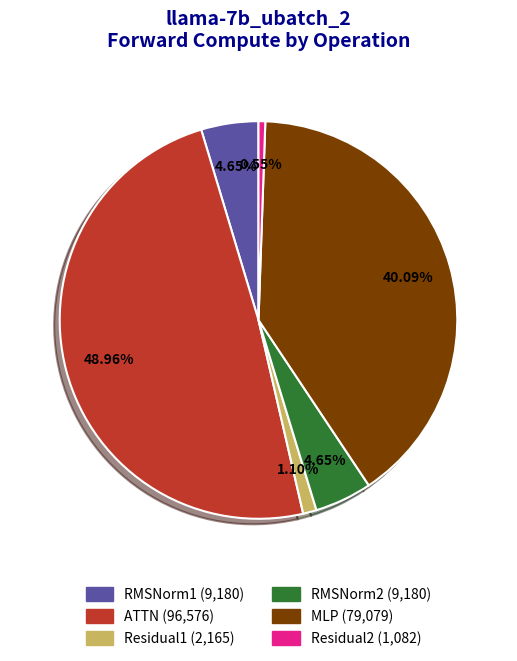

What percentage is the MLP slice, to the nearest percent?

40%